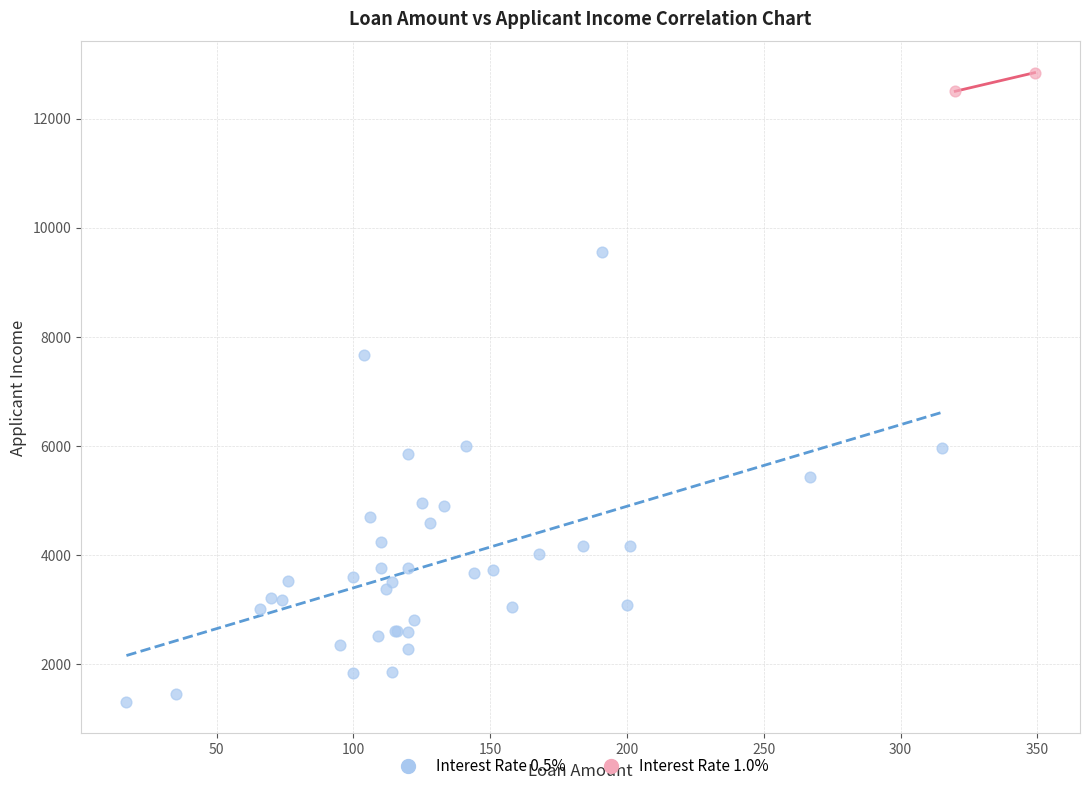

Which series has the largest Y range (max minus min)?

Interest Rate 0.5%